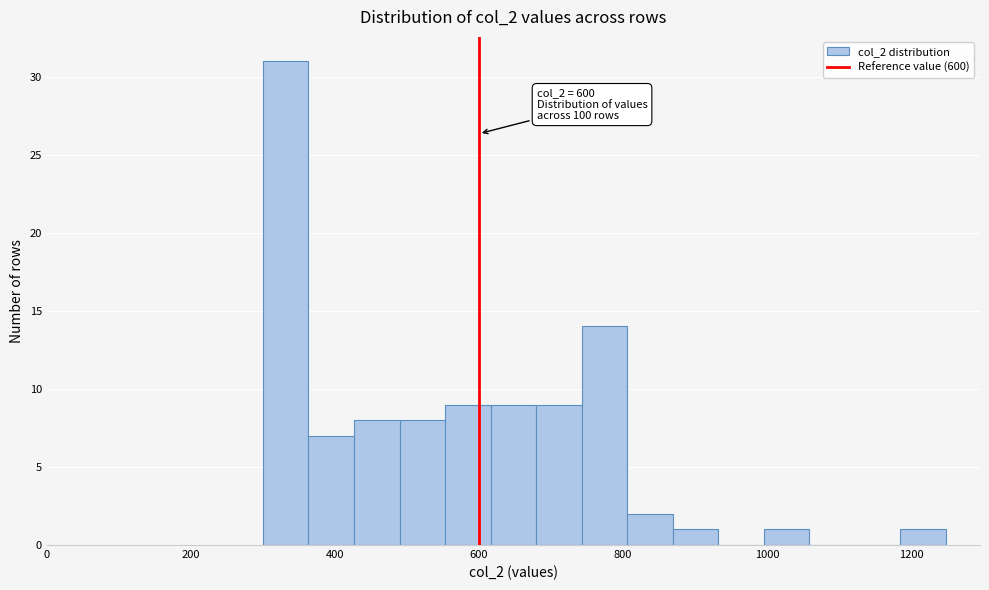

Read against the x-axis, roughly where is the centre of the tallest bar?

340